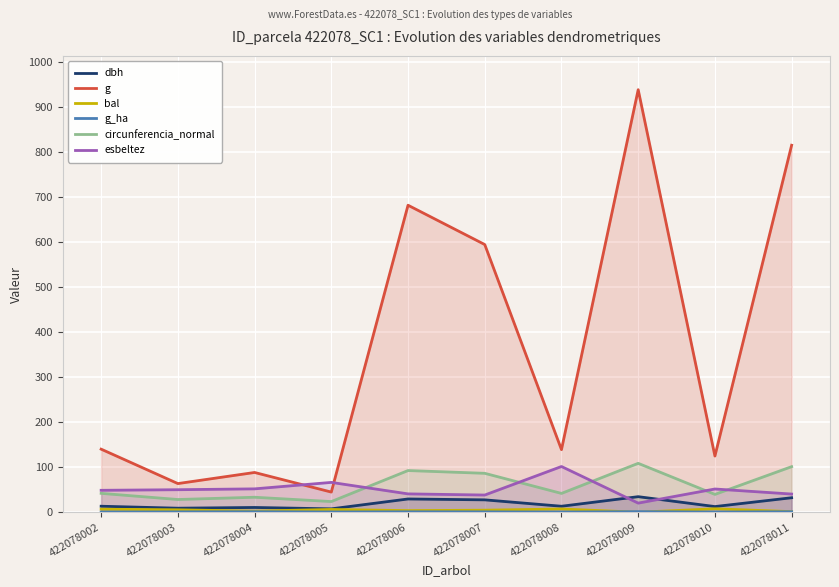

What is the sum of the esbeltez values at 422078005 and 422078008?

167.7